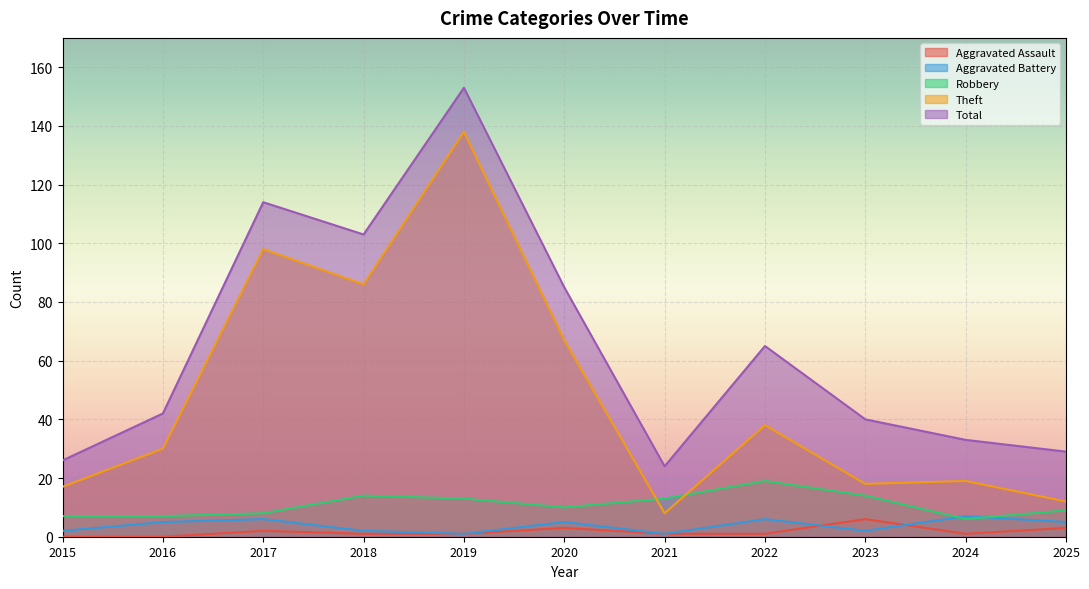

The Aggravated Battery series shows 3 at 2024. True or false?

False